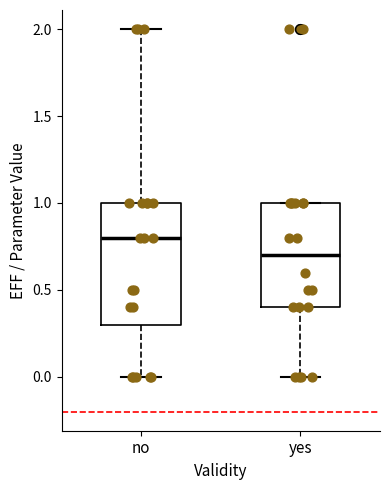

Where is the lower edge of the box for yes on the y-axis? The values are not printed on the chart, so give them approximately, as read against the axis.

0.4